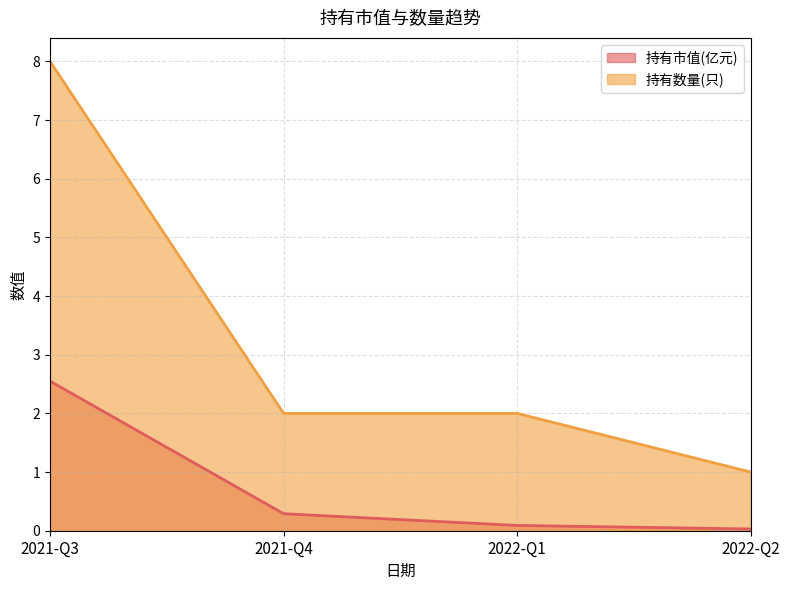

List the labels in order of 持有市值(亿元) value, smallest first.

2022-Q2, 2022-Q1, 2021-Q4, 2021-Q3